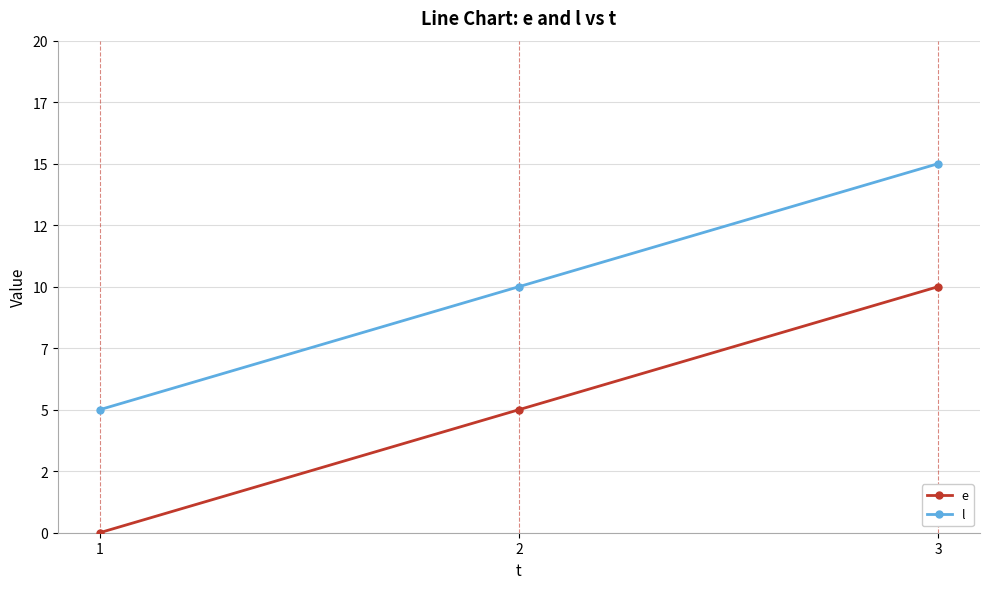

Is this an area chart (filled region under the line)?

No